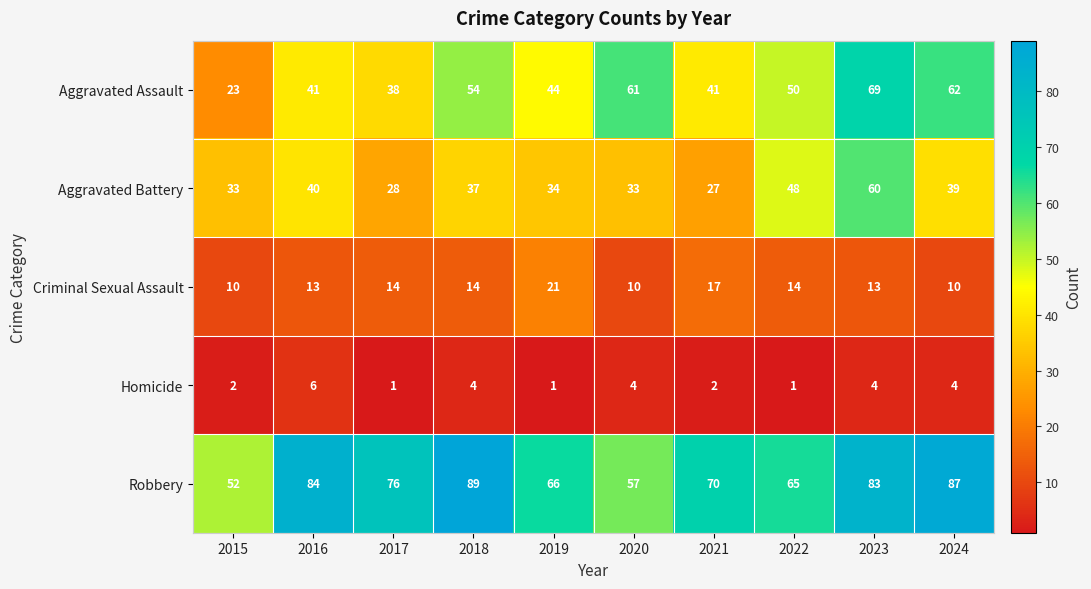

What is the average value of the Aggravated Battery series?

38